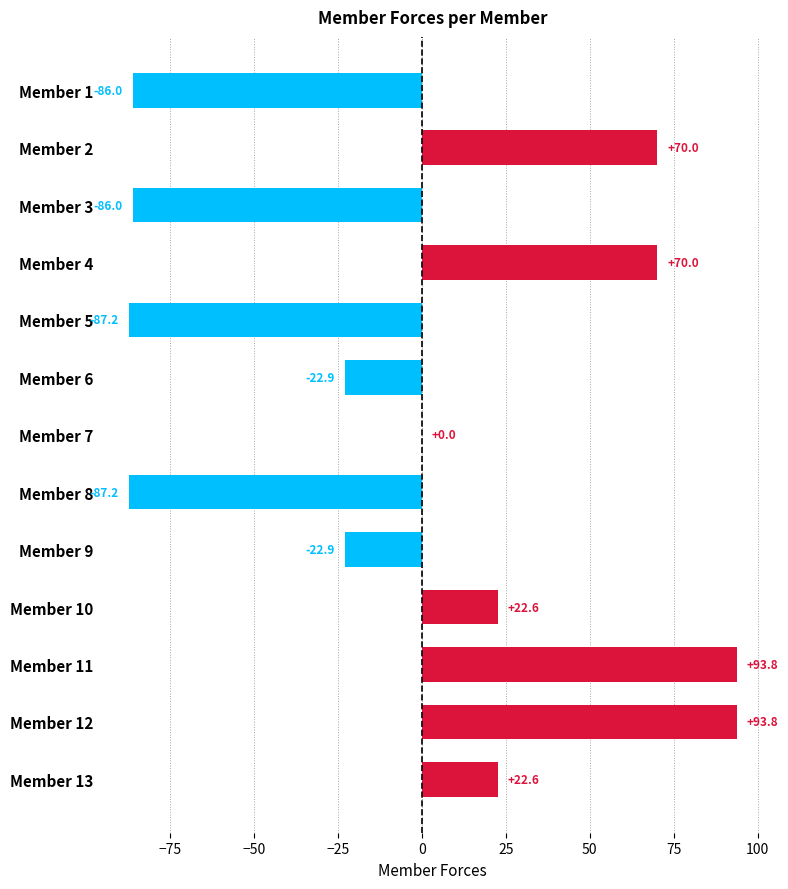

Reading bottom to top, what are all the values shown in this chart?

Member 13=22.6	Member 12=93.8	Member 11=93.8	Member 10=22.6	Member 9=-22.9	Member 8=-87.2	Member 7=0.0	Member 6=-22.9	Member 5=-87.2	Member 4=70.0	Member 3=-86.0	Member 2=70.0	Member 1=-86.0